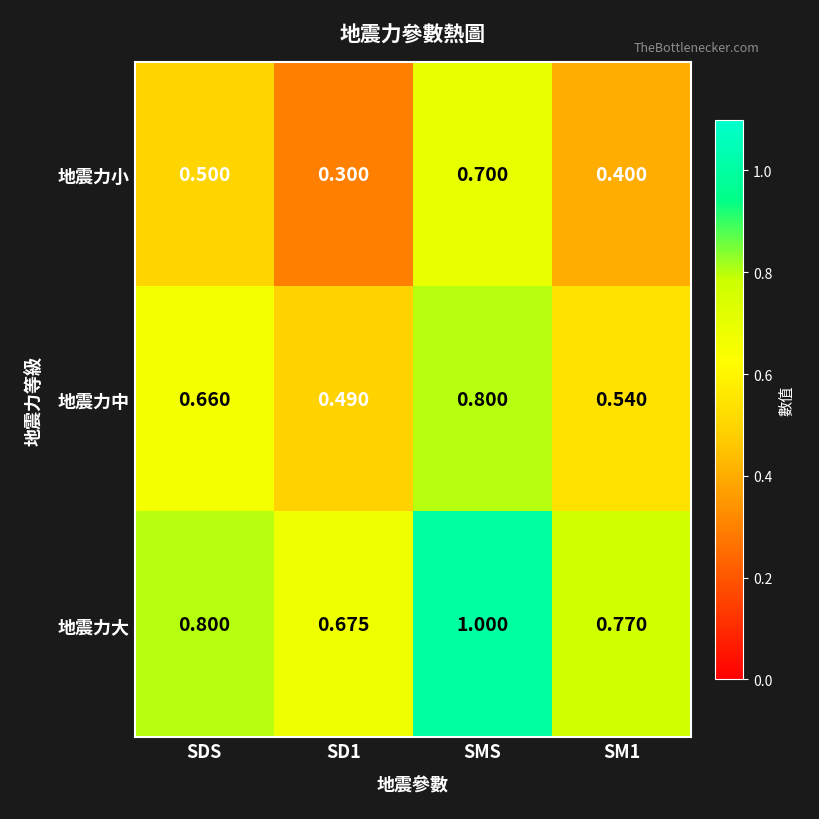

What is the maximum value shown in the chart?

1.0